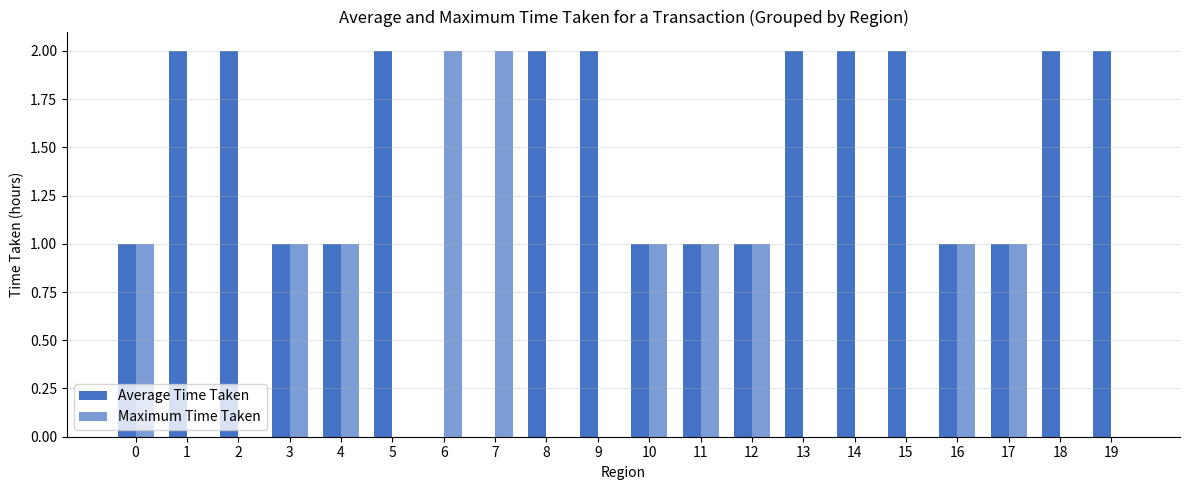

How many distinct data groups are displayed?

2